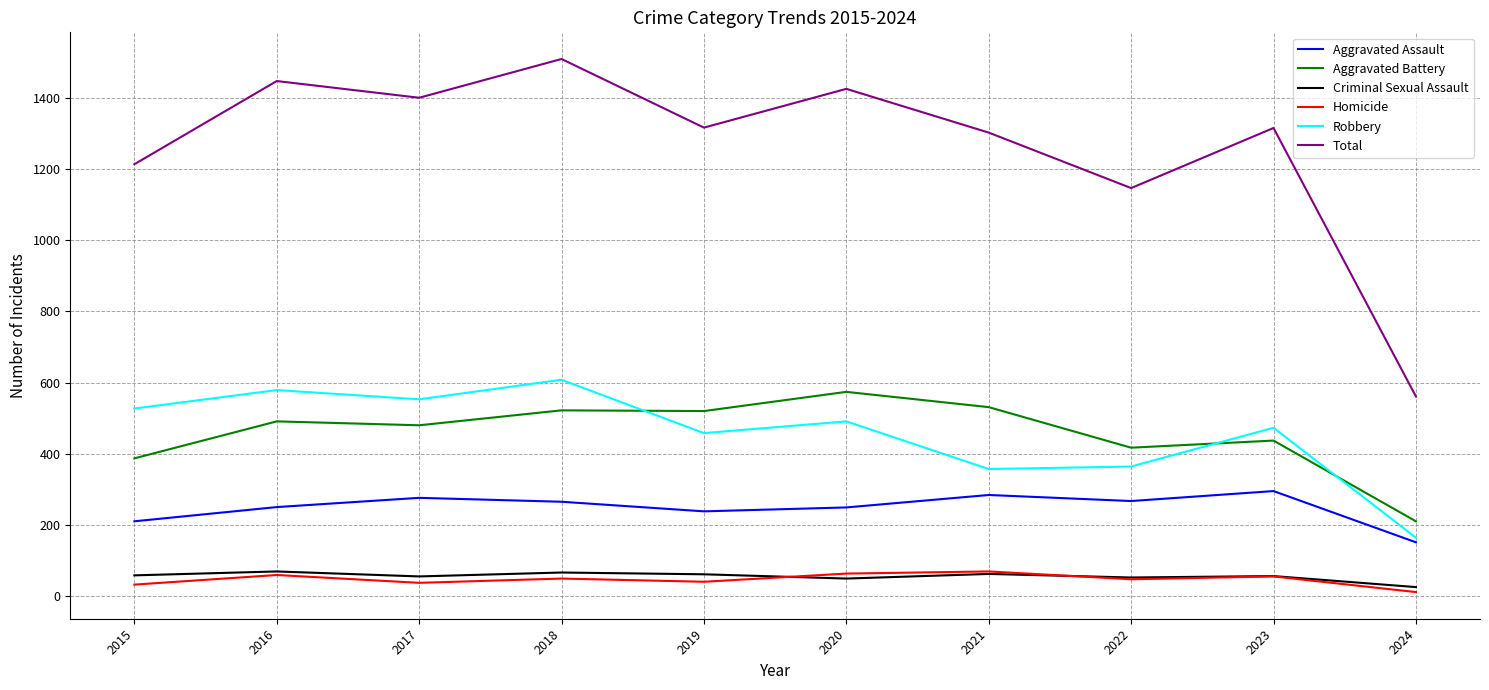

What is the spread (max minus min) of values at 2016?

1389